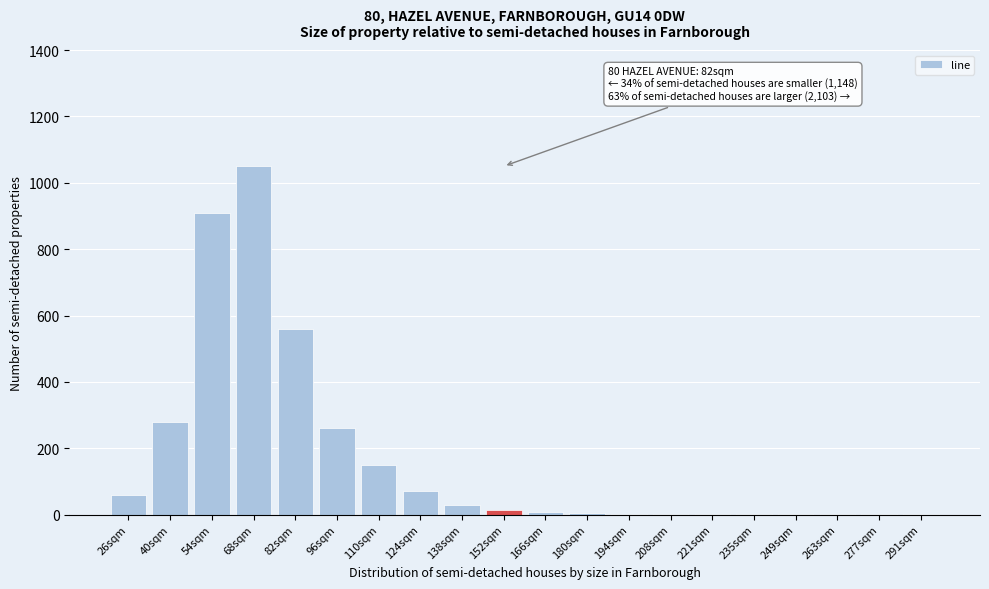

Which label corresponds to the largest value in the chart?

68sqm